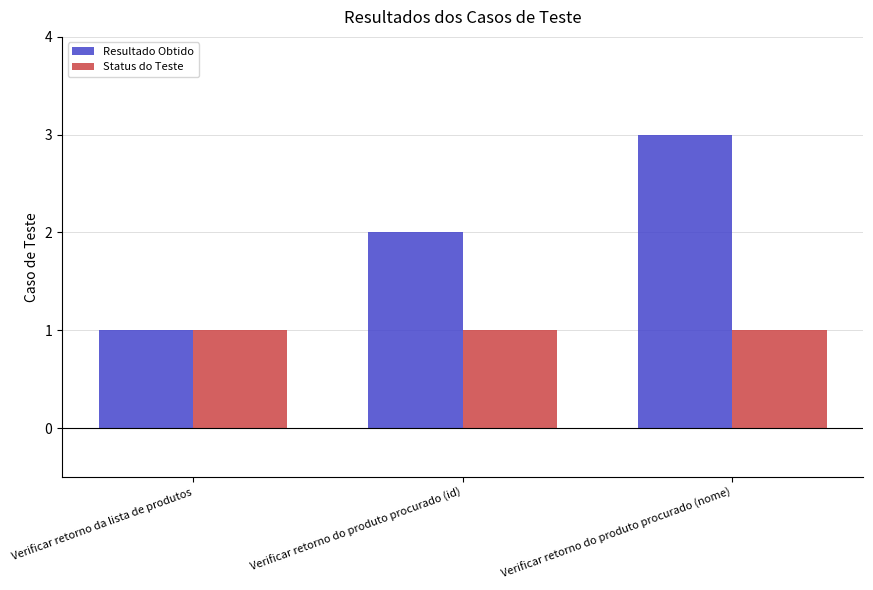

What is the maximum value shown in the chart?

3